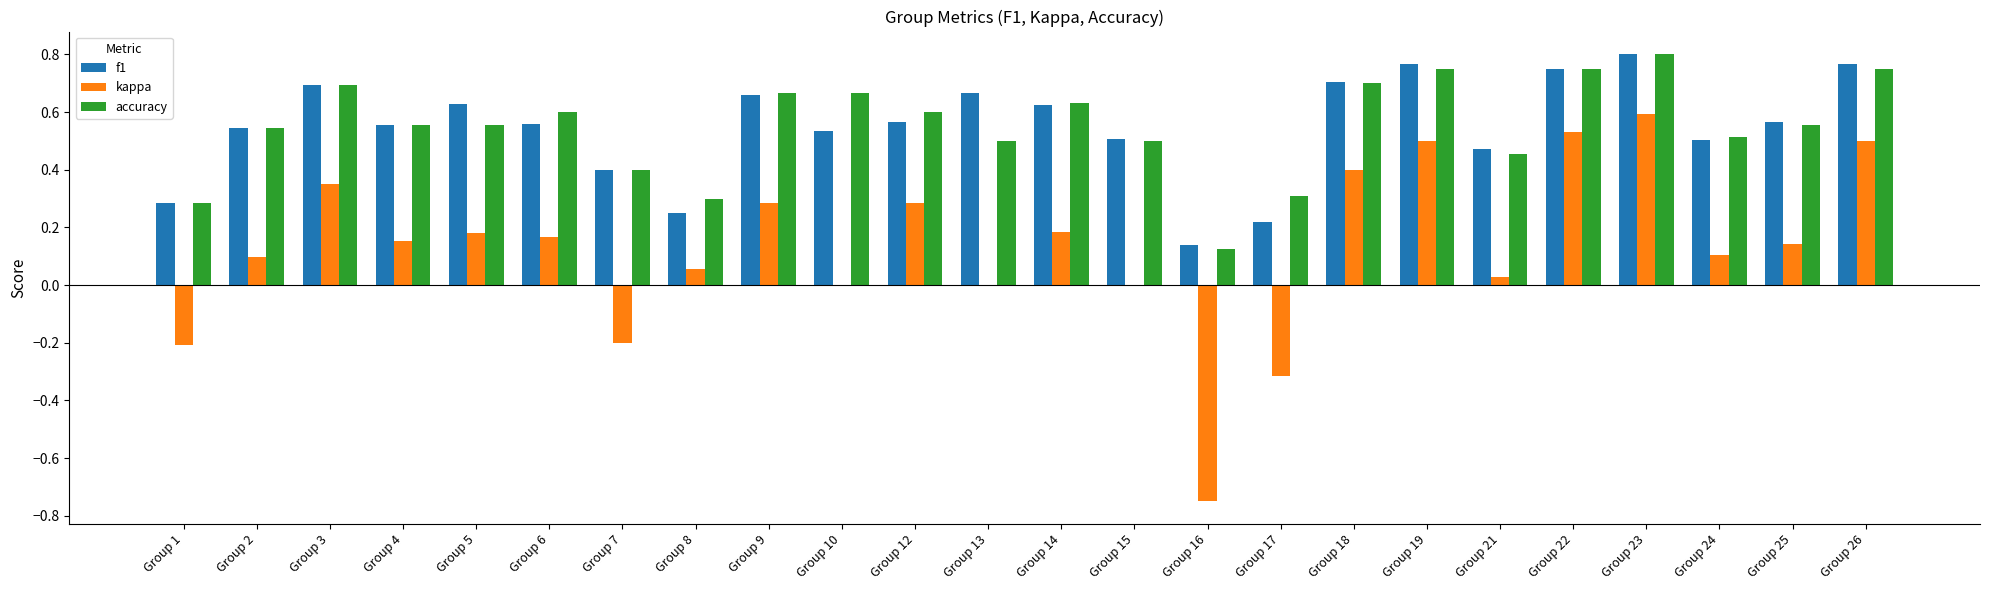

What is the total value across all series at Group 6?

1.3